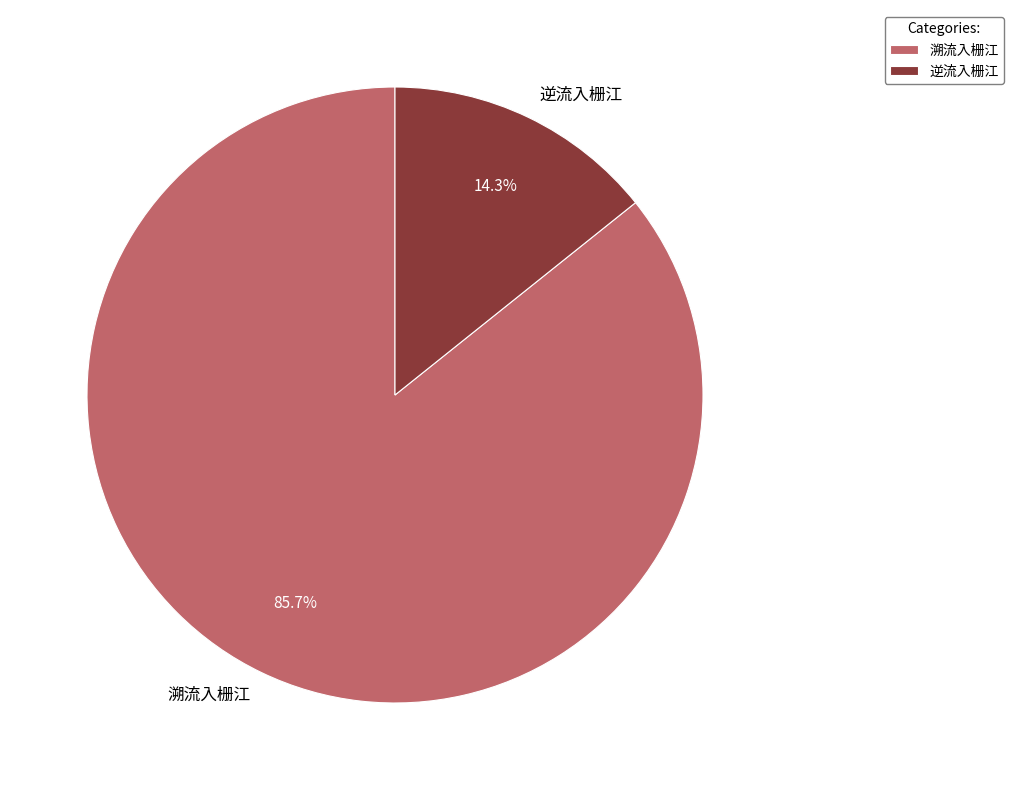

Which has a higher value, 逆流入栅江 or 溯流入栅江?

溯流入栅江